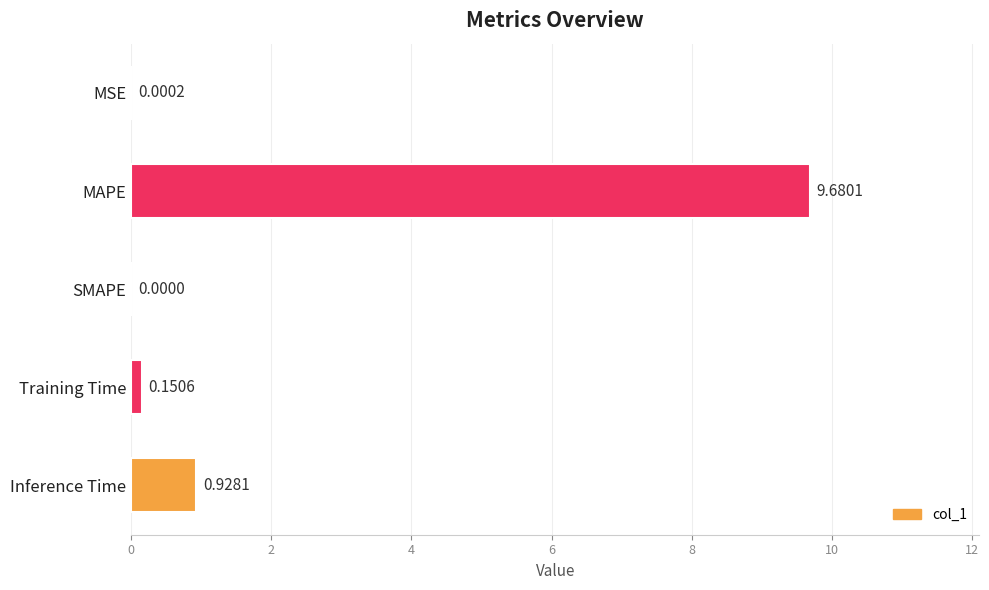

What is the sum of all values?

10.8